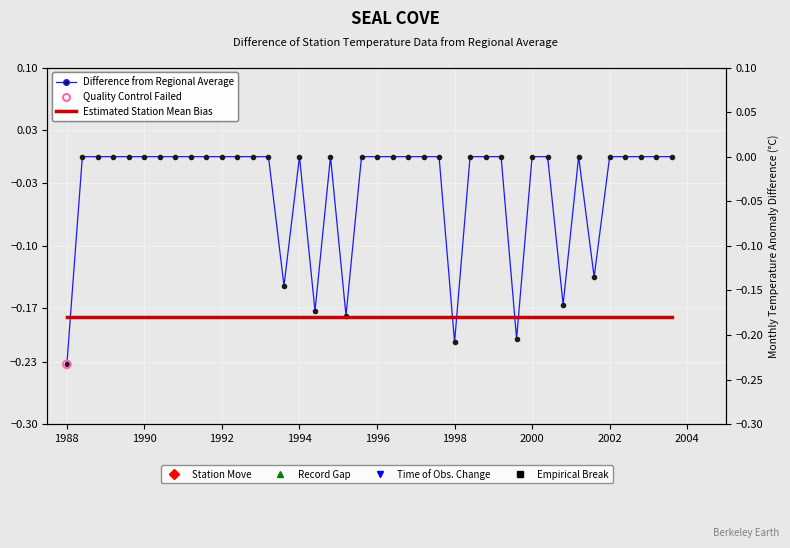

Which series reaches the minimum Y coordinate?

Difference from Regional Average